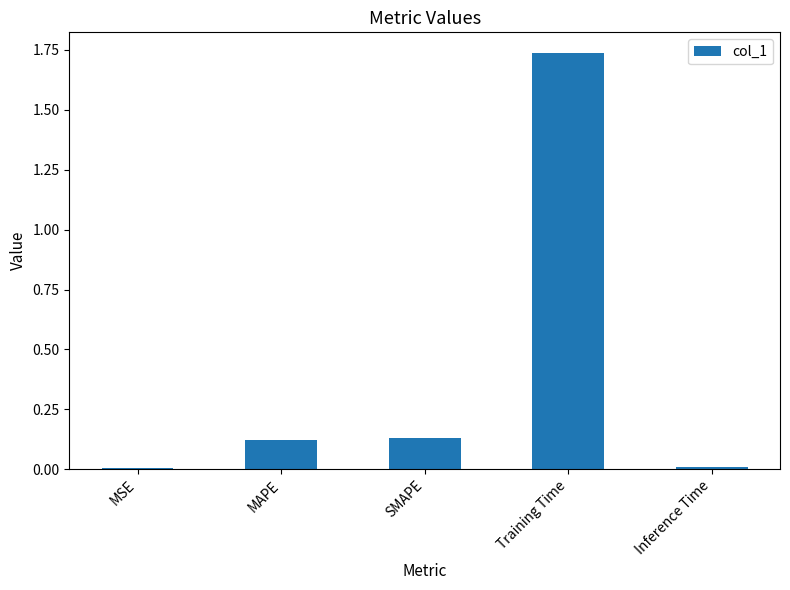

What is the average value?

0.4